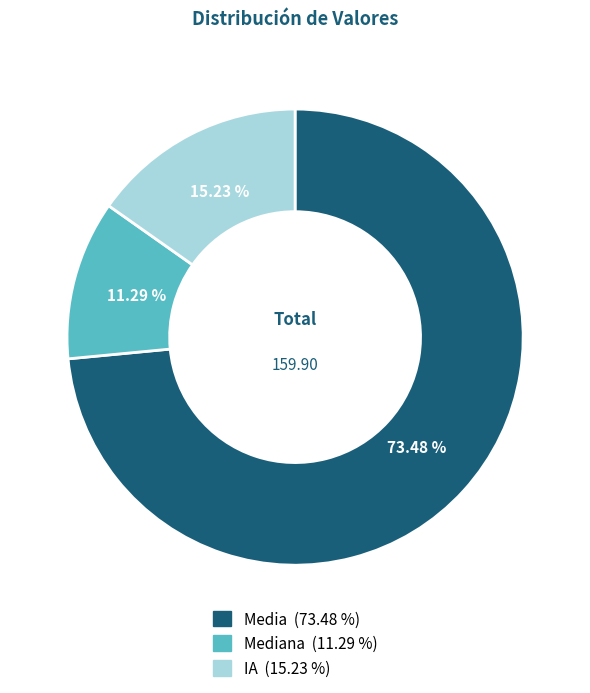

Does any single category account for the majority?

Yes